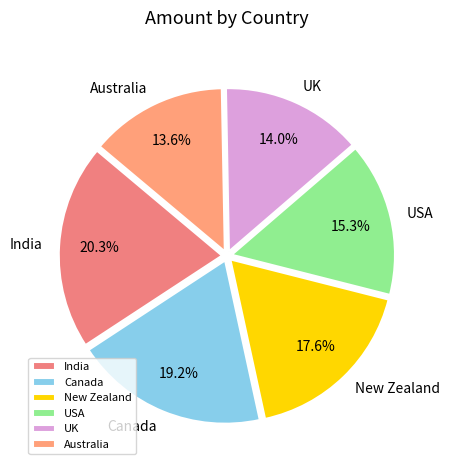

Which slice is the largest?

India